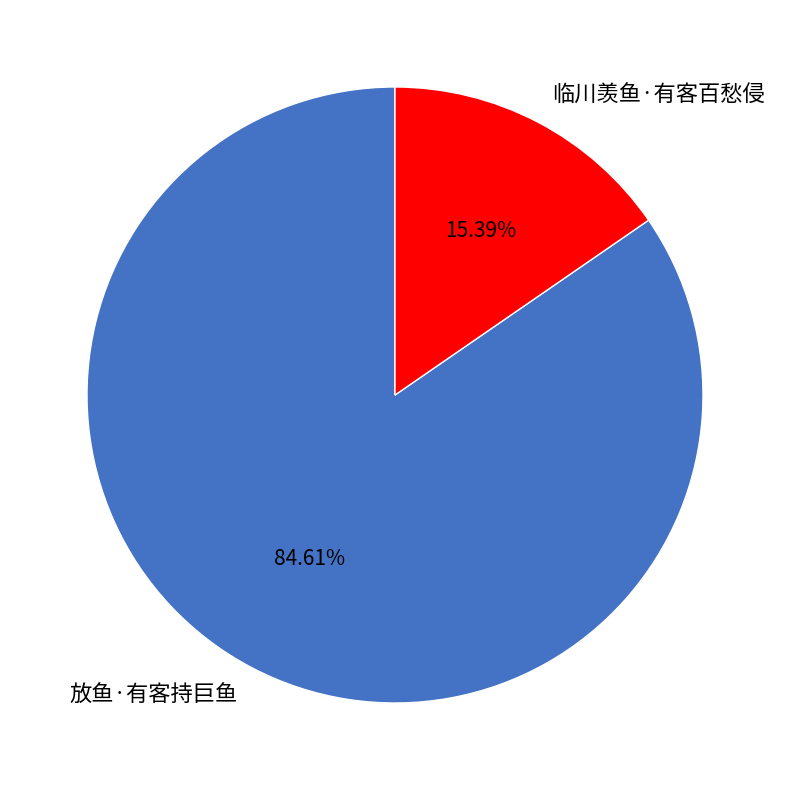

Rank the categories by value from highest to lowest.

放鱼·有客持巨鱼, 临川羡鱼·有客百愁侵